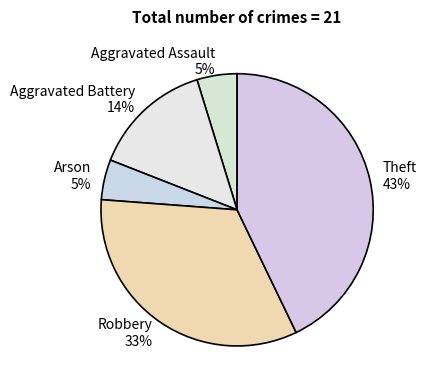

Is the sum of Robbery and Aggravated Battery greater than half?

No